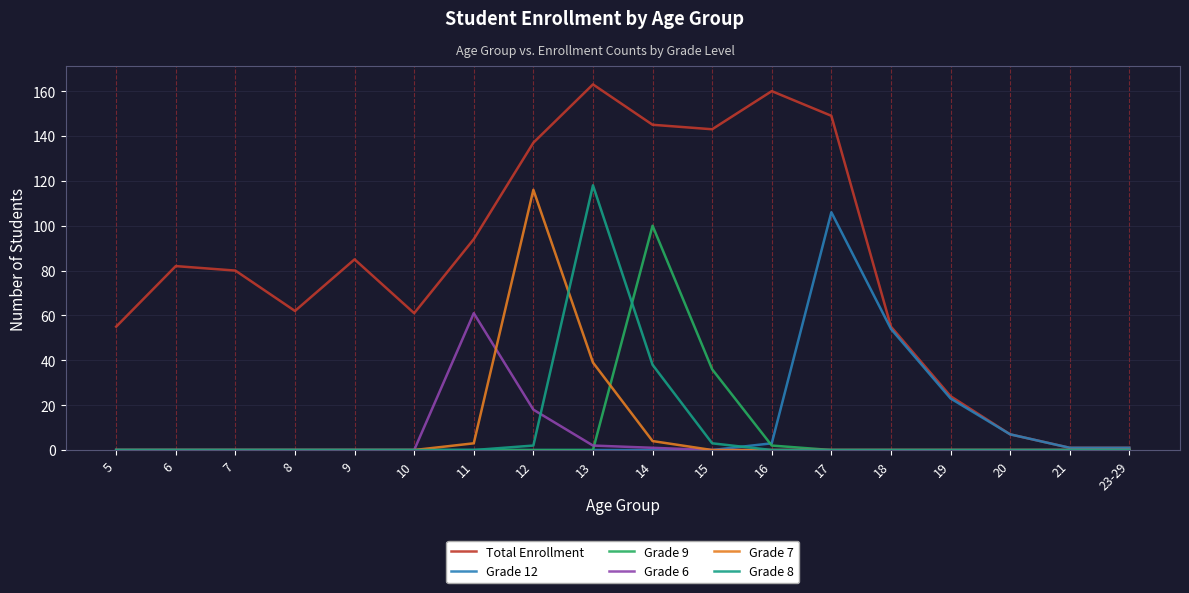

Which series has the largest total across all categories?

Total Enrollment